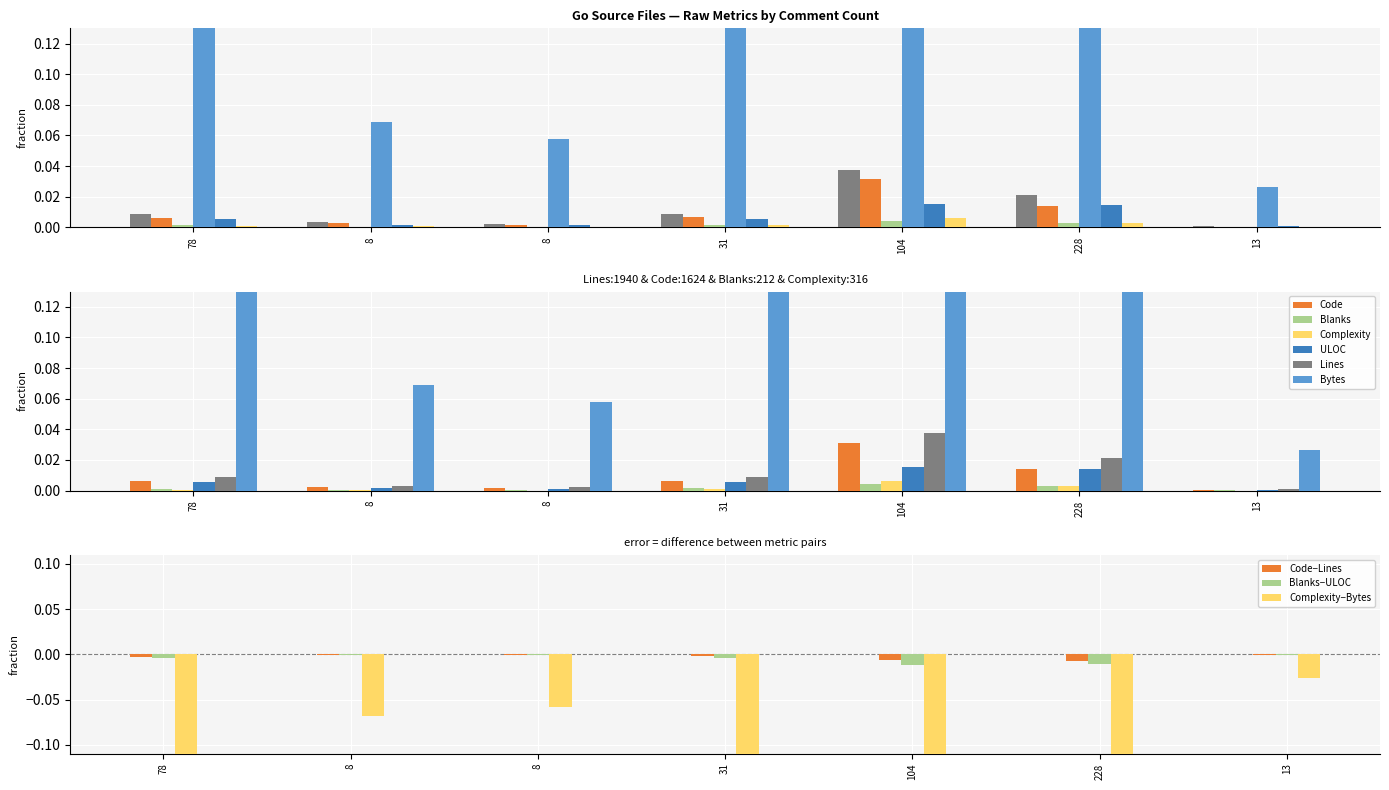

At which category does the chart reach its peak across all series?

104